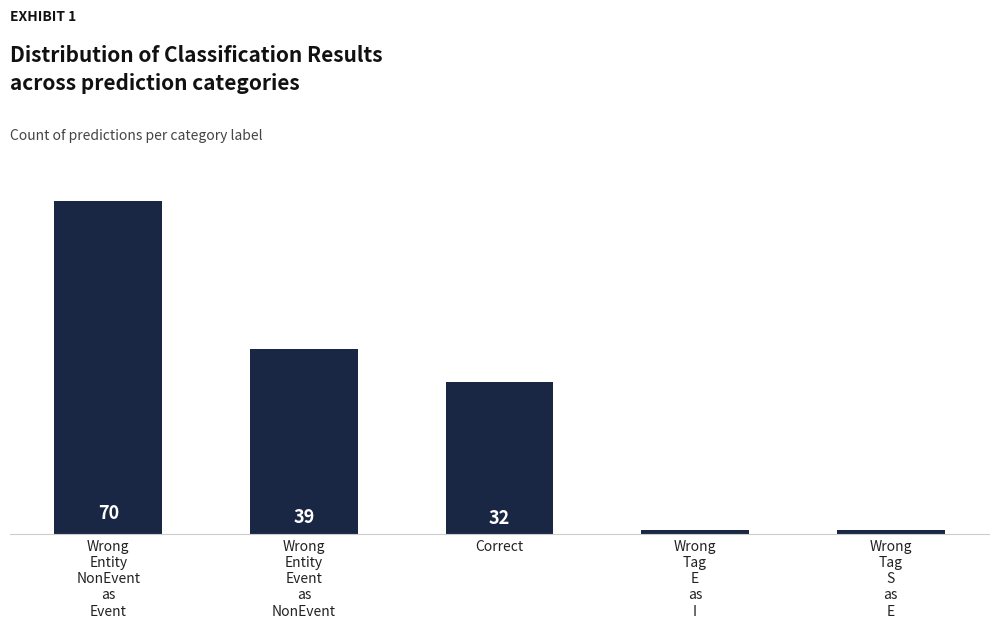

Is it true that the value at Wrong
Tag
E
as
I is 1?

True